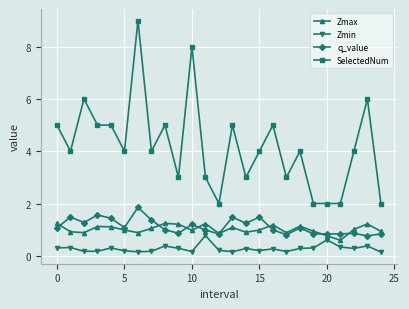

True or false: Zmax and SelectedNum intersect in this chart.

False